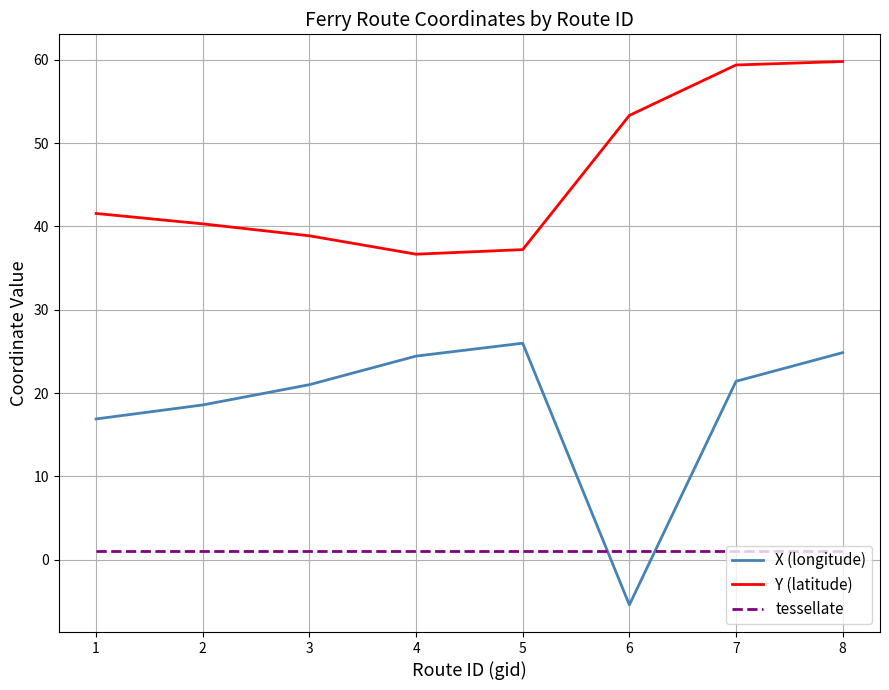

Between which two adjacent categories do tessellate and X (longitude) first intersect?

5 and 6